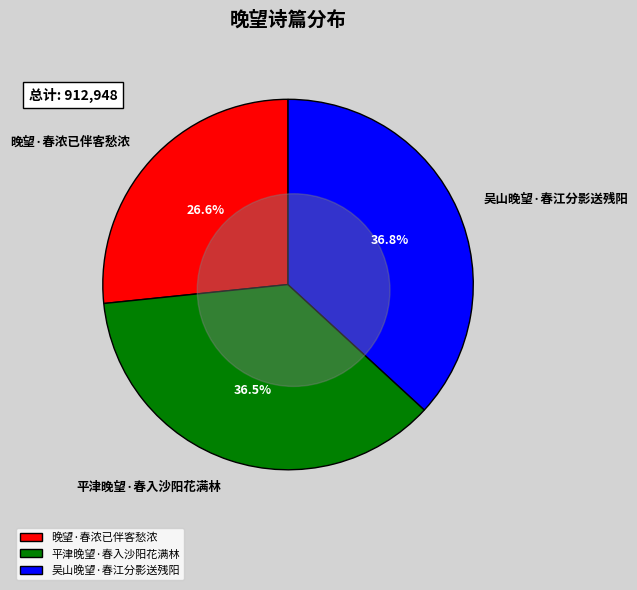

Rank the categories by value from lowest to highest.

晚望·春浓已伴客愁浓, 平津晚望·春入沙阳花满林, 吴山晚望·春江分影送残阳